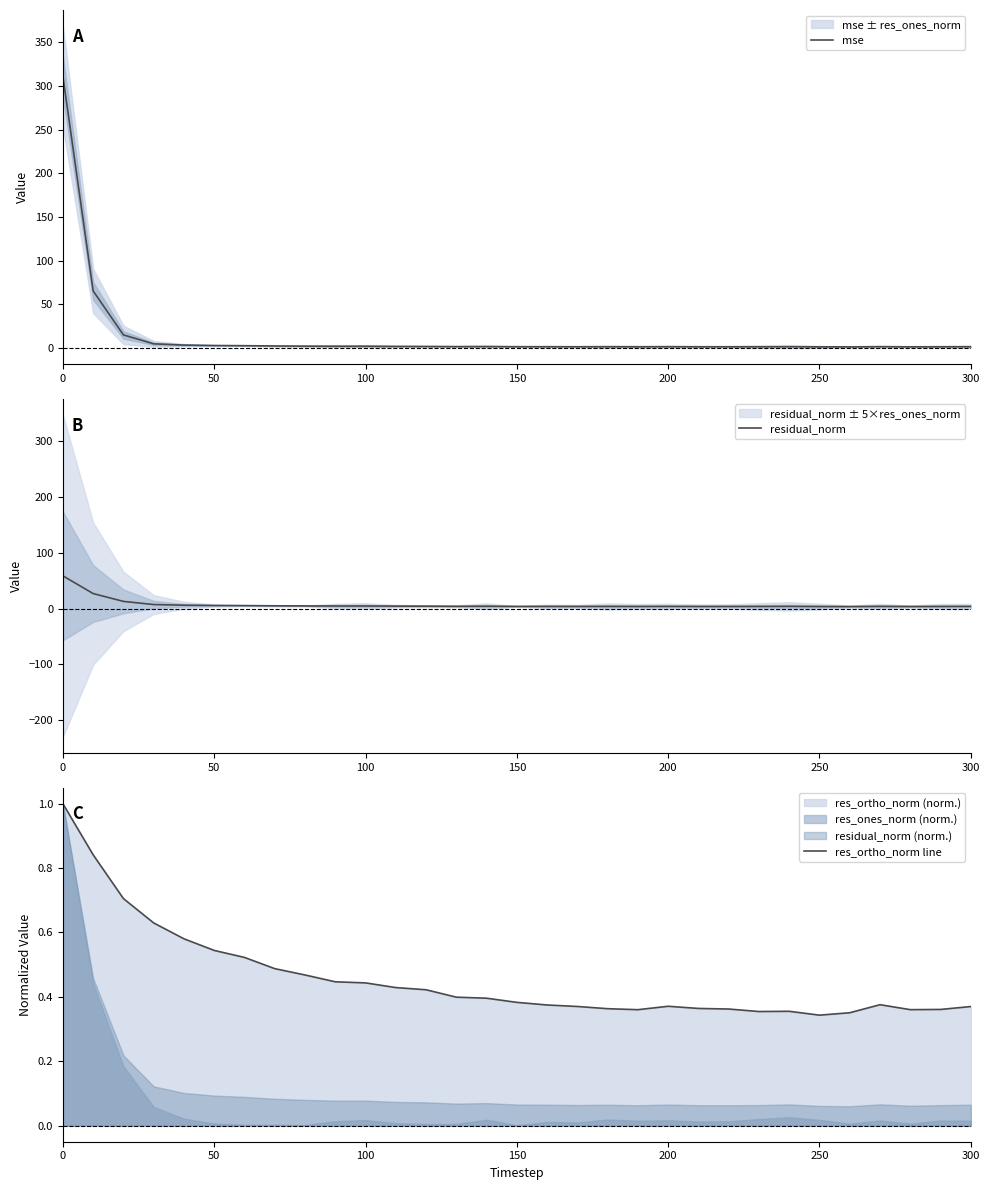

True or false: mse has a value of 139.3 at 0.

False